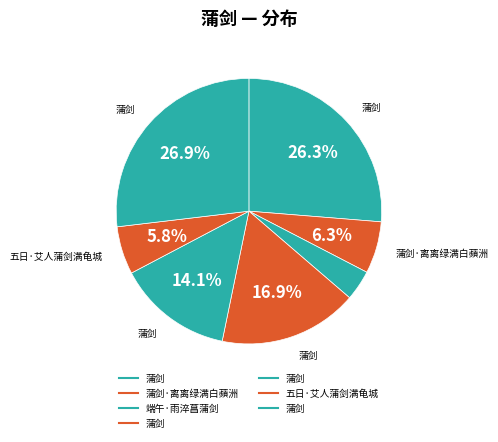

How many segments does this pie chart have?

7